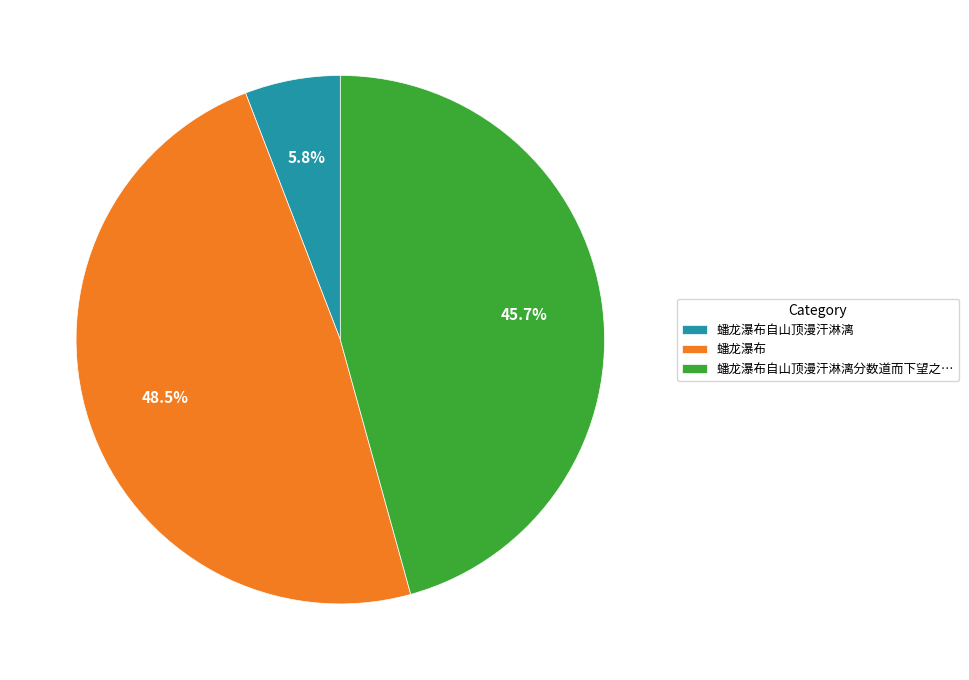

What percentage is NOT represented by 蟠龙瀑布?

51.5%